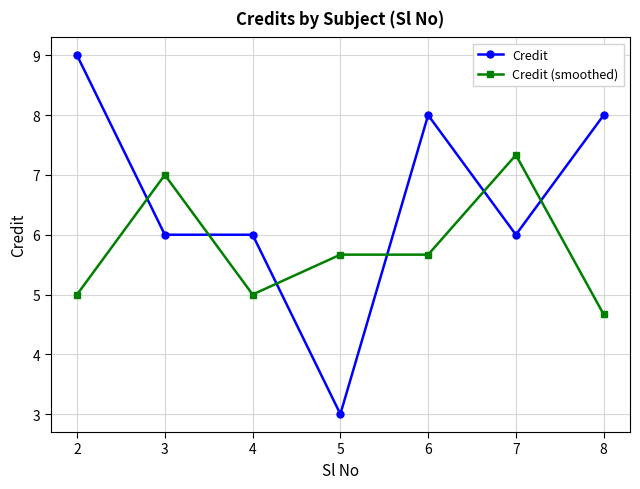

Where is the first local minimum for Credit (smoothed)?

4